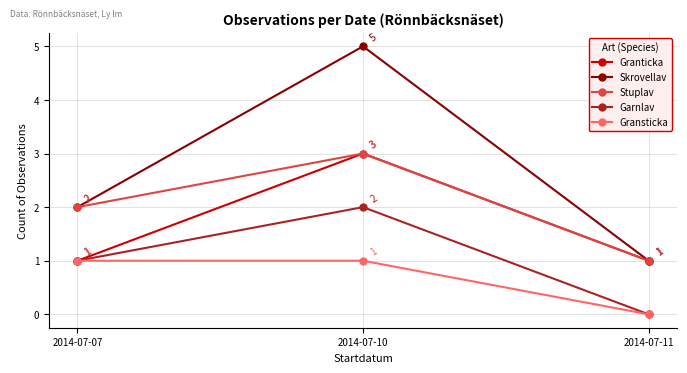

The value of Garnlav at 2014-07-11 is 0. True or false?

True